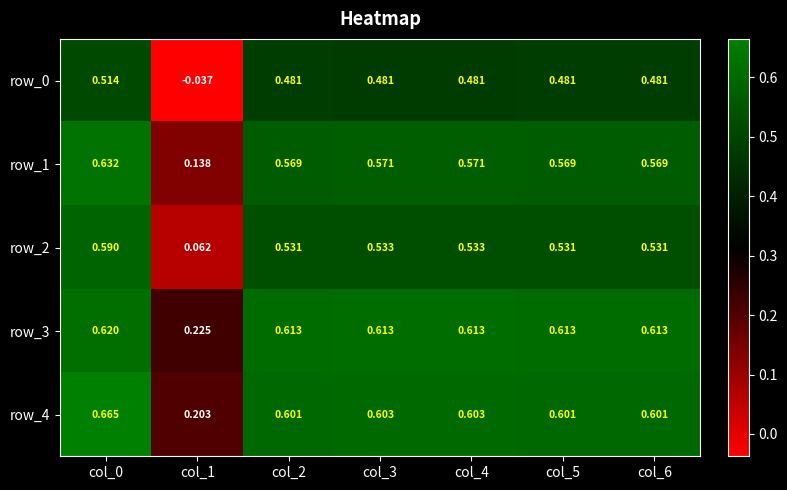

True or false: row_0 has a value of 0.7 at col_3.

False